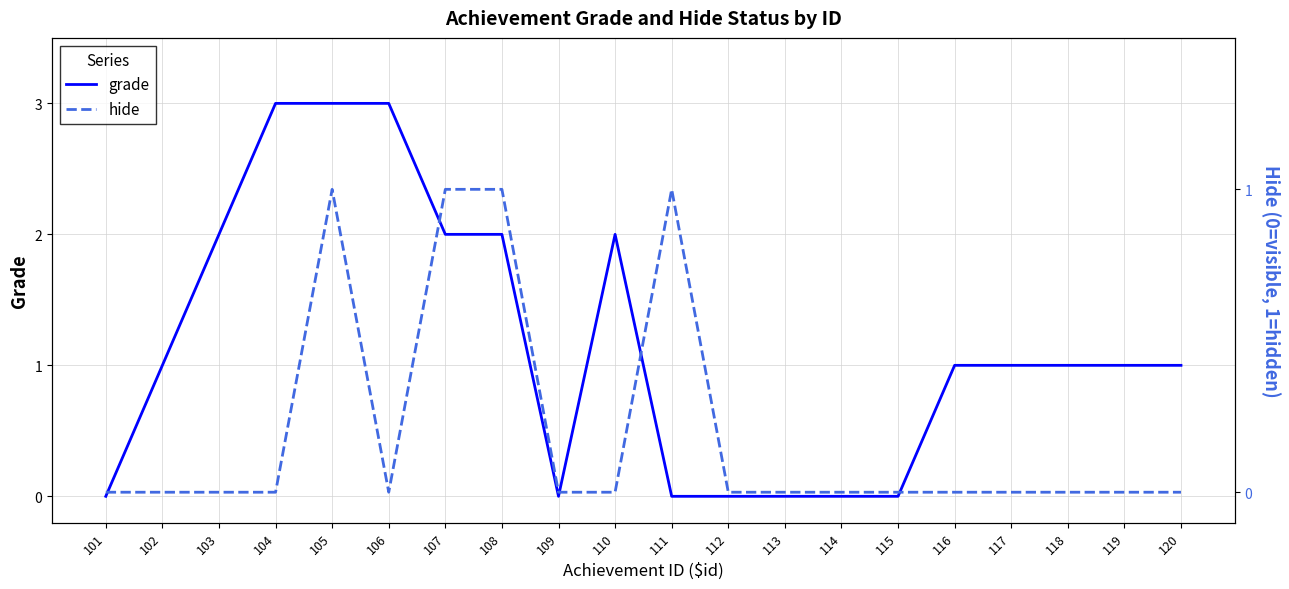

Reading left to right, transcribe all the data shown in this chart.

grade: 101=0	102=1	103=2	104=3	105=3	106=3	107=2	108=2	109=0	110=2	111=0	112=0	113=0	114=0	115=0	116=1	117=1	118=1	119=1	120=1
hide: 101=0	102=0	103=0	104=0	105=1	106=0	107=1	108=1	109=0	110=0	111=1	112=0	113=0	114=0	115=0	116=0	117=0	118=0	119=0	120=0